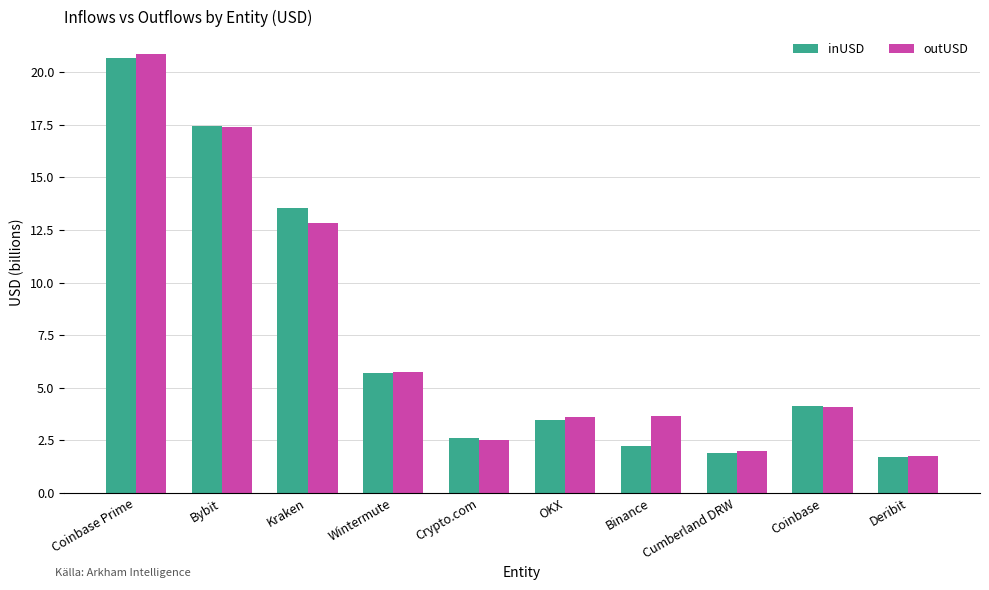

Is the value of inUSD at Kraken greater than the value of outUSD at Cumberland DRW?

Yes